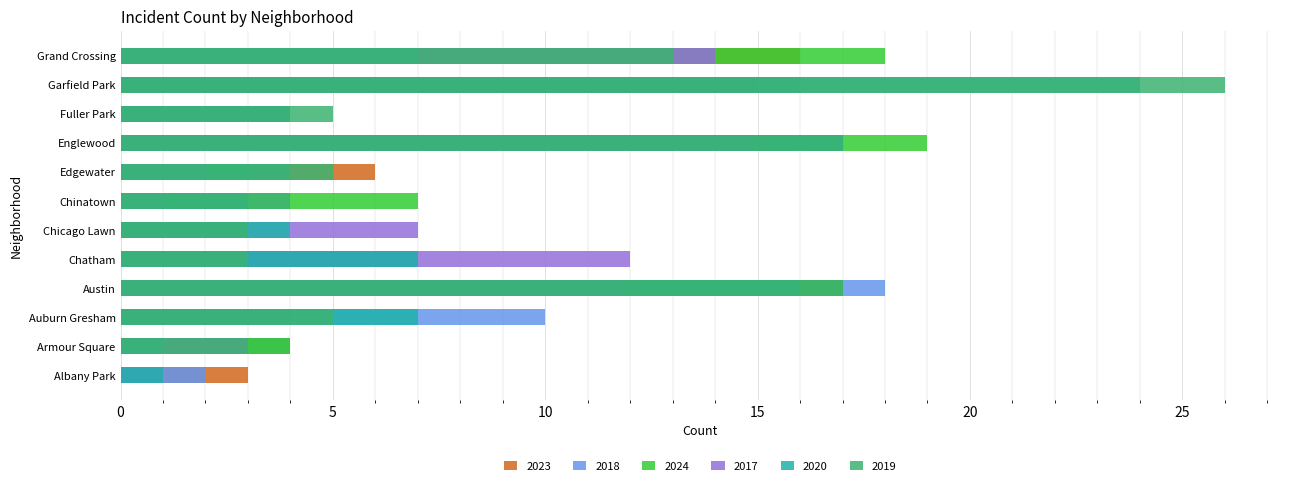

What is the value of the 2023 bar at the 8th from the left?

6